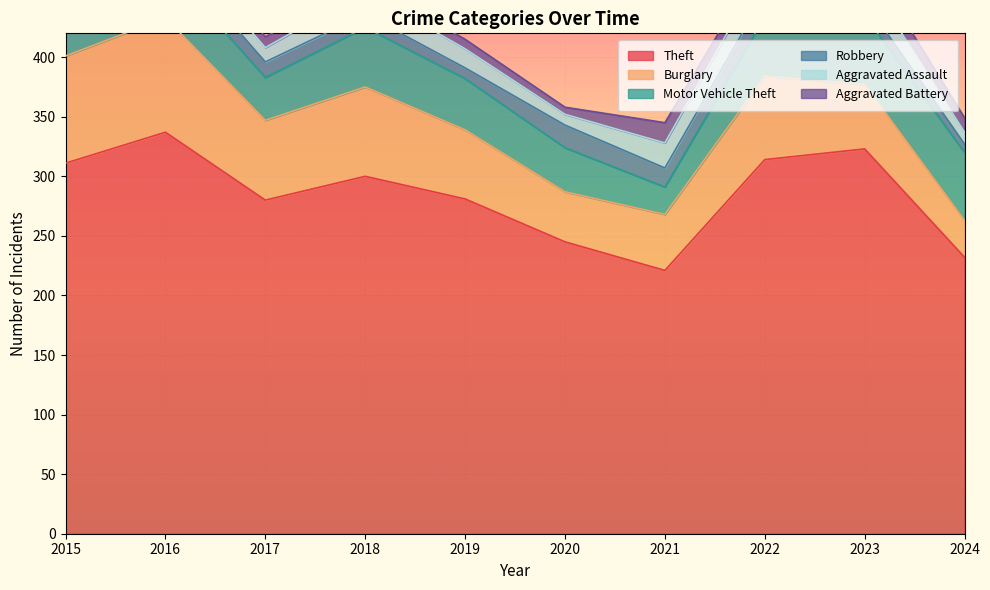

What is the maximum value for Aggravated Battery?

17